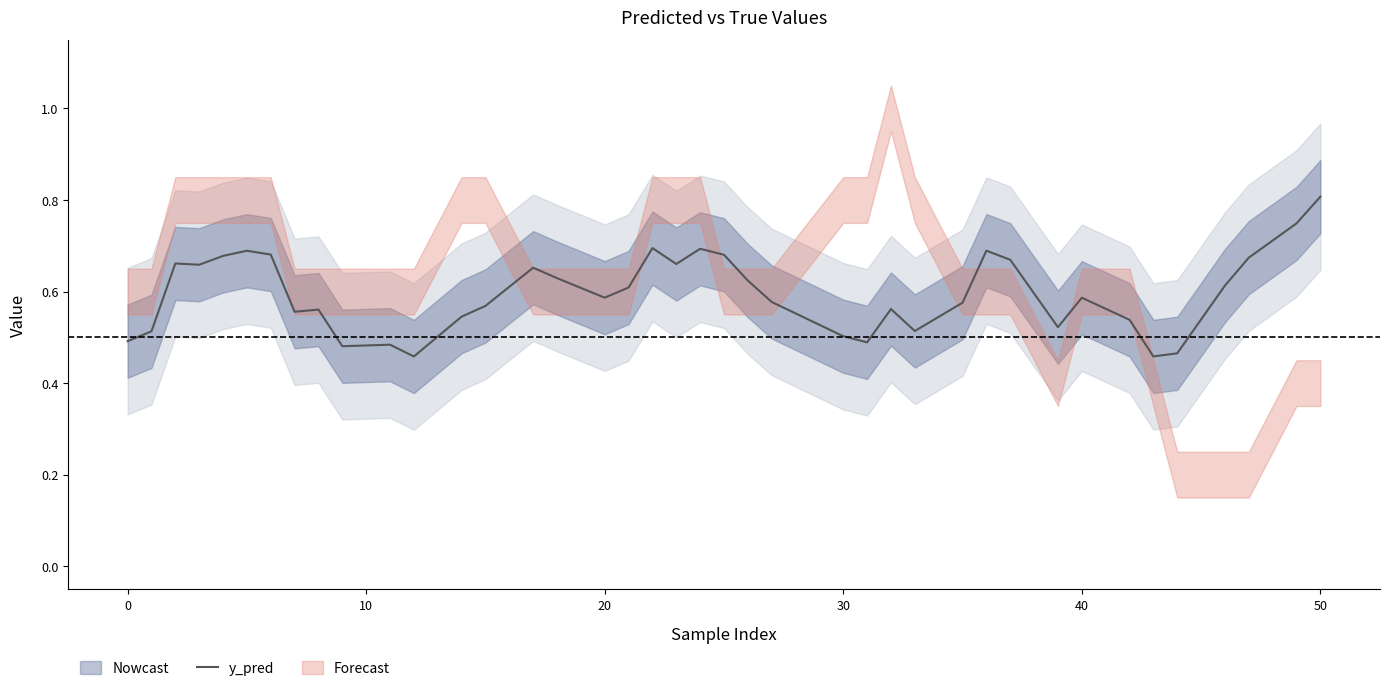

True or false: the data shows 1.0 at 36.

False